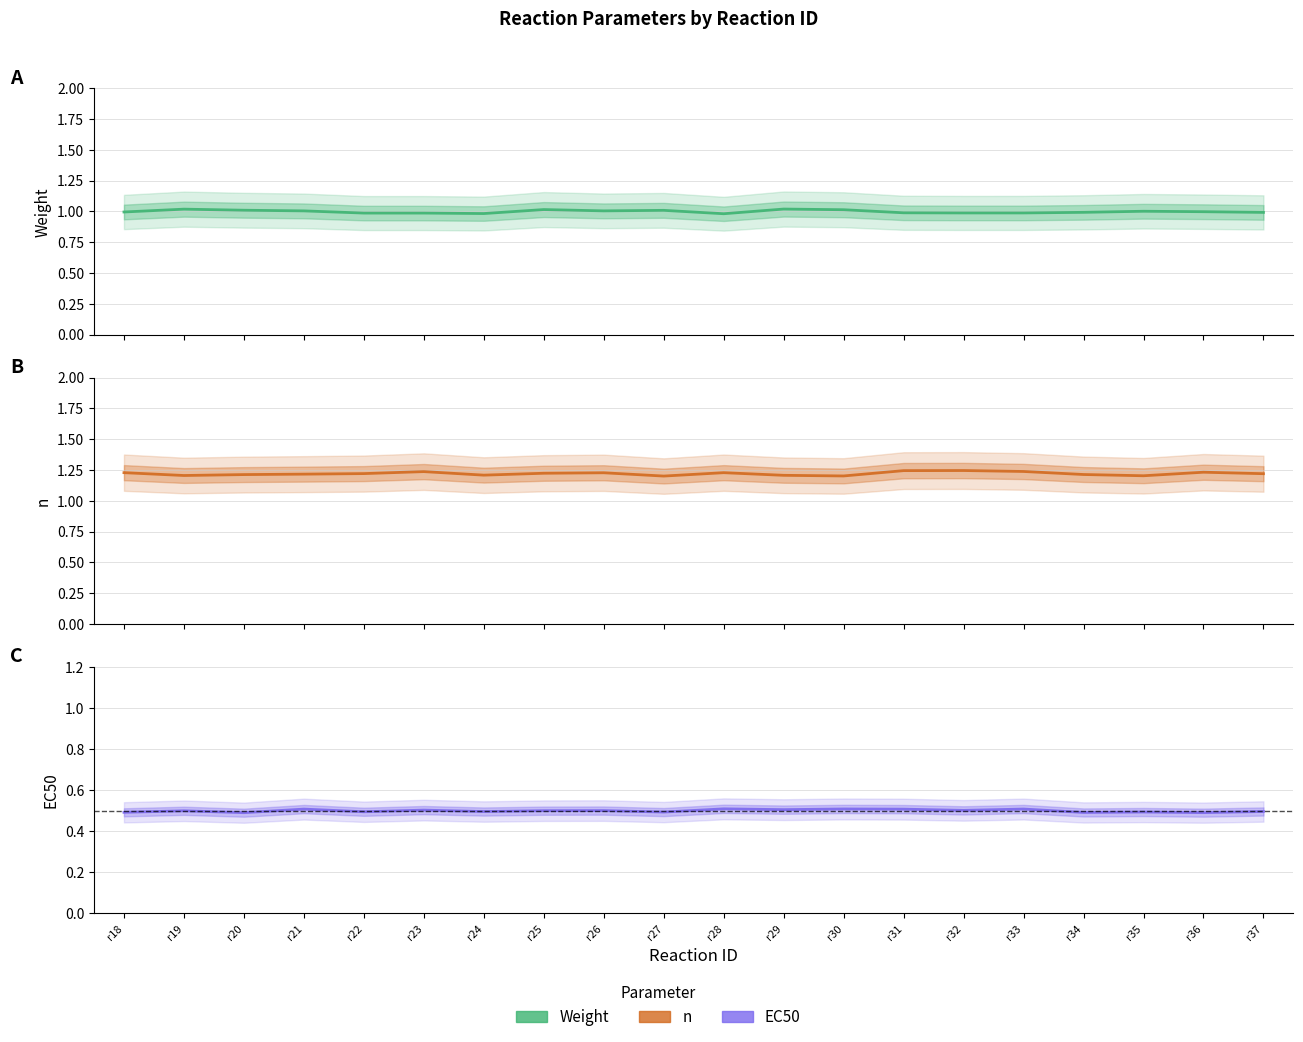

Reading right to left, what are all the values shown in this chart?

Weight: r37=1.0	r36=1.0	r35=1.0	r34=1.0	r33=1.0	r32=1.0	r31=1.0	r30=1.0	r29=1.0	r28=1.0	r27=1.0	r26=1.0	r25=1.0	r24=1.0	r23=1.0	r22=1.0	r21=1.0	r20=1.0	r19=1.0	r18=1.0
n: r37=1.2	r36=1.2	r35=1.2	r34=1.2	r33=1.2	r32=1.2	r31=1.2	r30=1.2	r29=1.2	r28=1.2	r27=1.2	r26=1.2	r25=1.2	r24=1.2	r23=1.2	r22=1.2	r21=1.2	r20=1.2	r19=1.2	r18=1.2
EC50: r37=0.5	r36=0.5	r35=0.5	r34=0.5	r33=0.5	r32=0.5	r31=0.5	r30=0.5	r29=0.5	r28=0.5	r27=0.5	r26=0.5	r25=0.5	r24=0.5	r23=0.5	r22=0.5	r21=0.5	r20=0.5	r19=0.5	r18=0.5